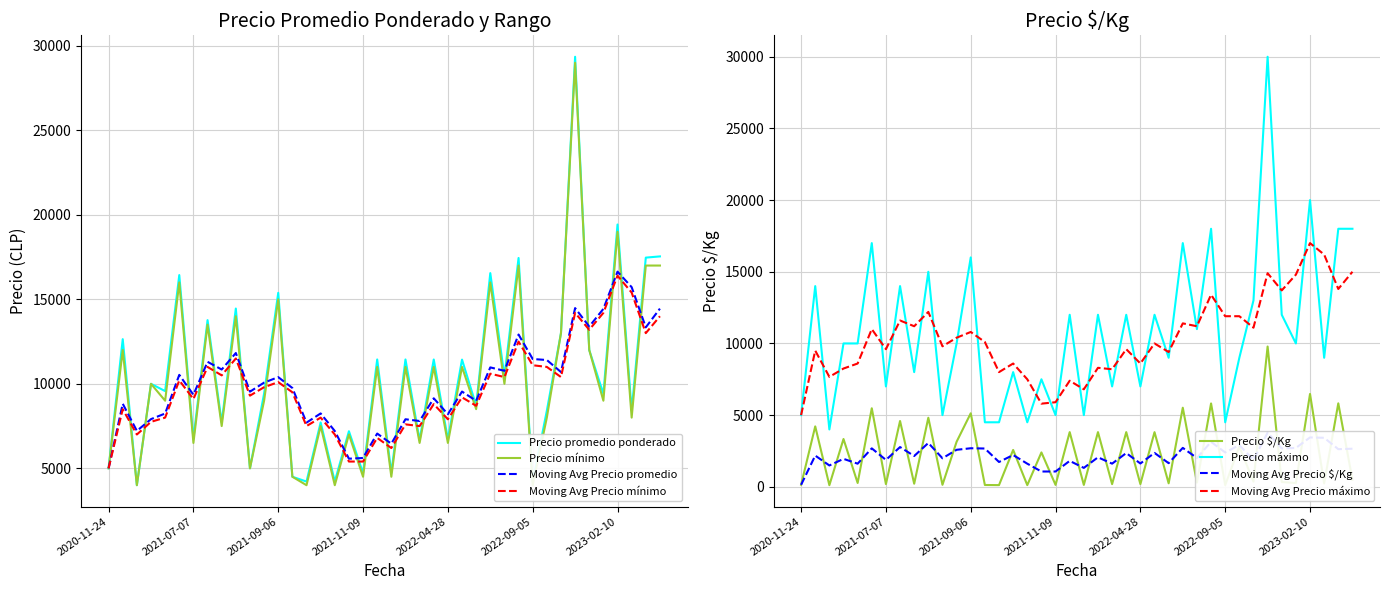

What is the difference between the Precio maximo values at 19 and 2?

8000